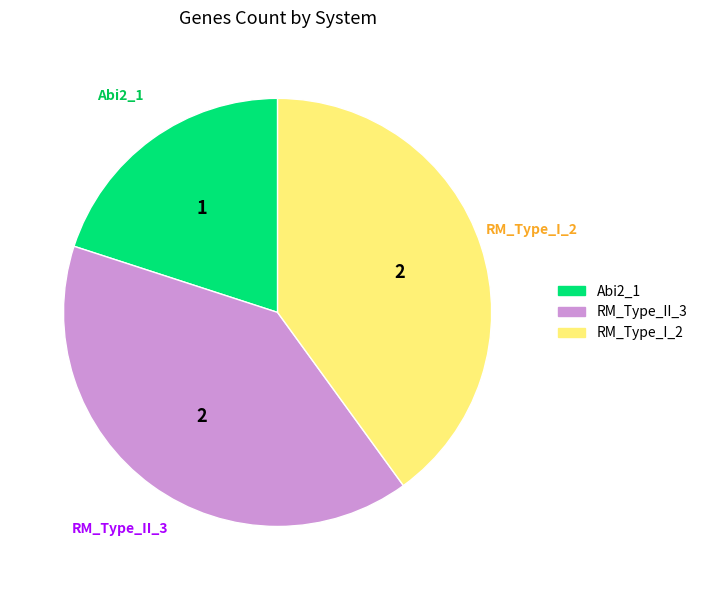

Which slice is the smallest?

Abi2_1